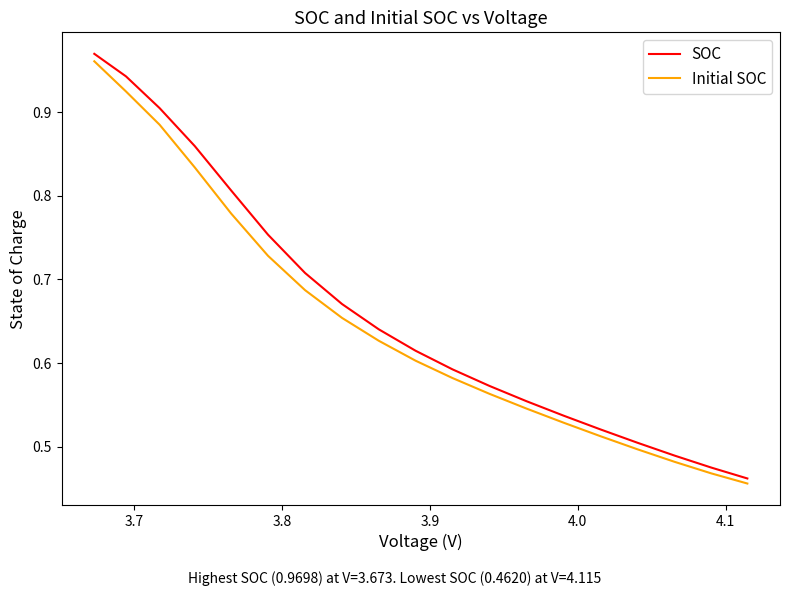

What is the sum of all Initial SOC values?

12.3